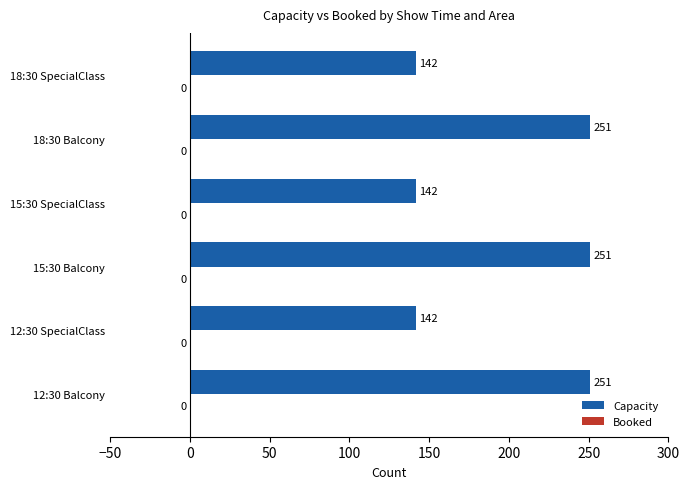

Approximately how many times larger is the value at 18:30 SpecialClass compared to 12:30 SpecialClass?

1.0